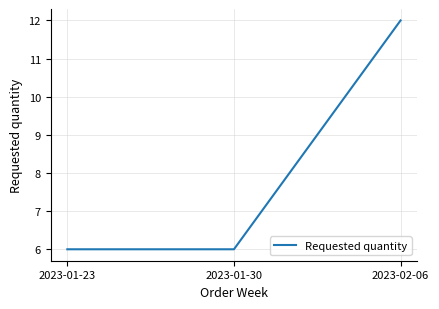

Does the chart have visible grid lines?

Yes